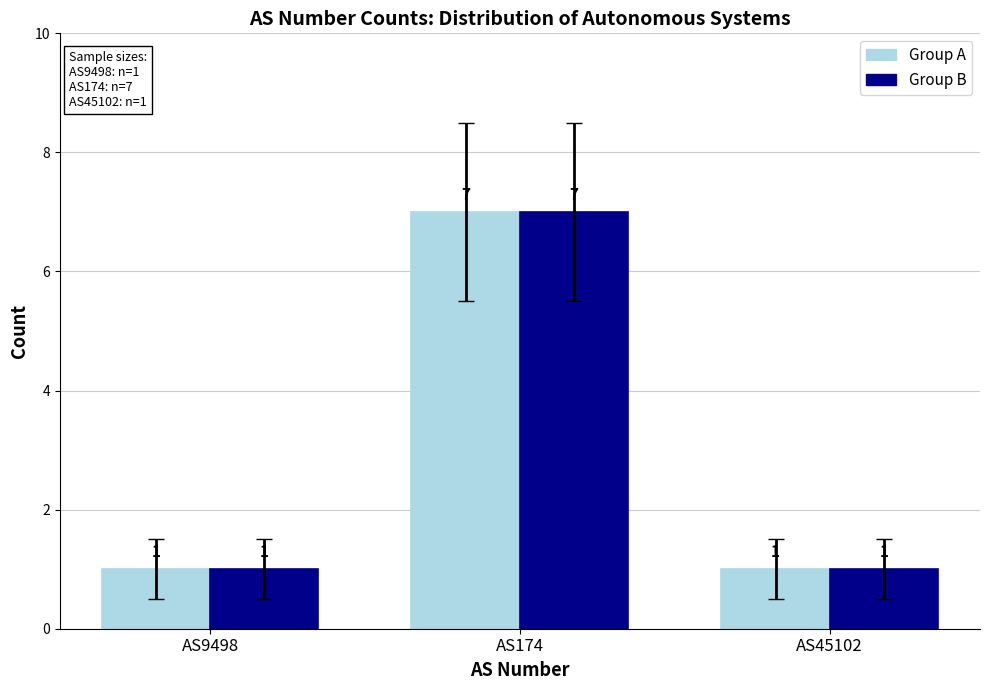

What is the total value across all series at AS174?

14